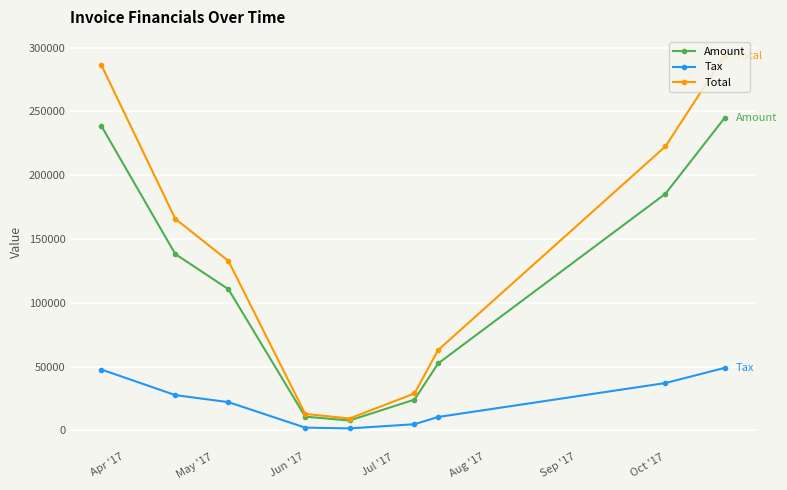

Which series has the largest total across all categories?

Total